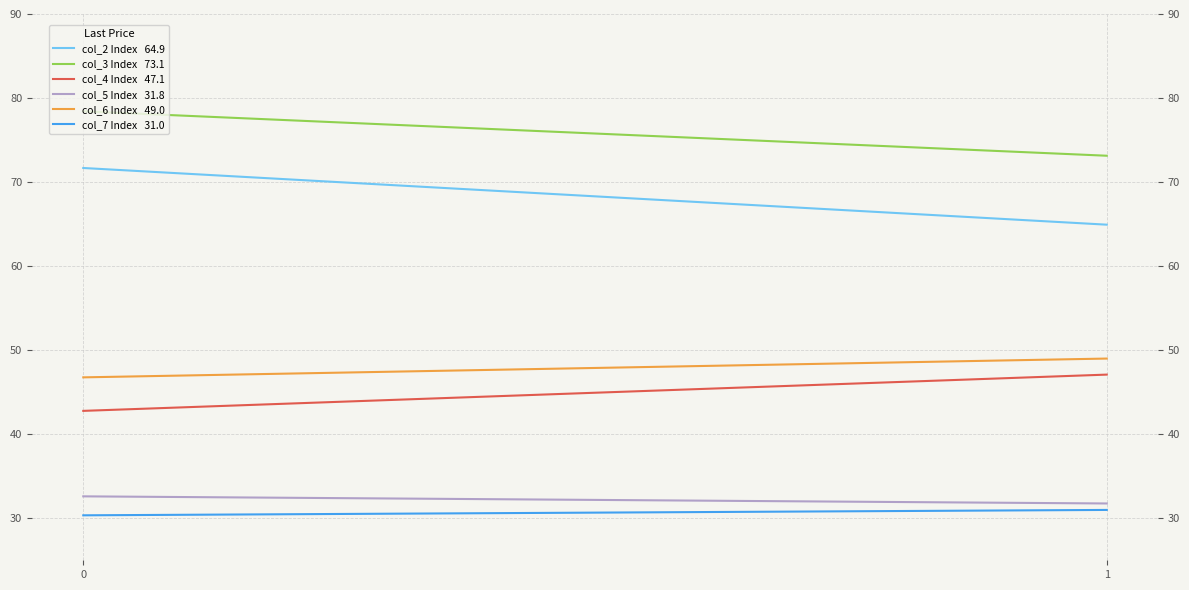

Is the value of col_7 Index   31.0 at 0 greater than the value of col_2 Index   64.9 at 0?

No